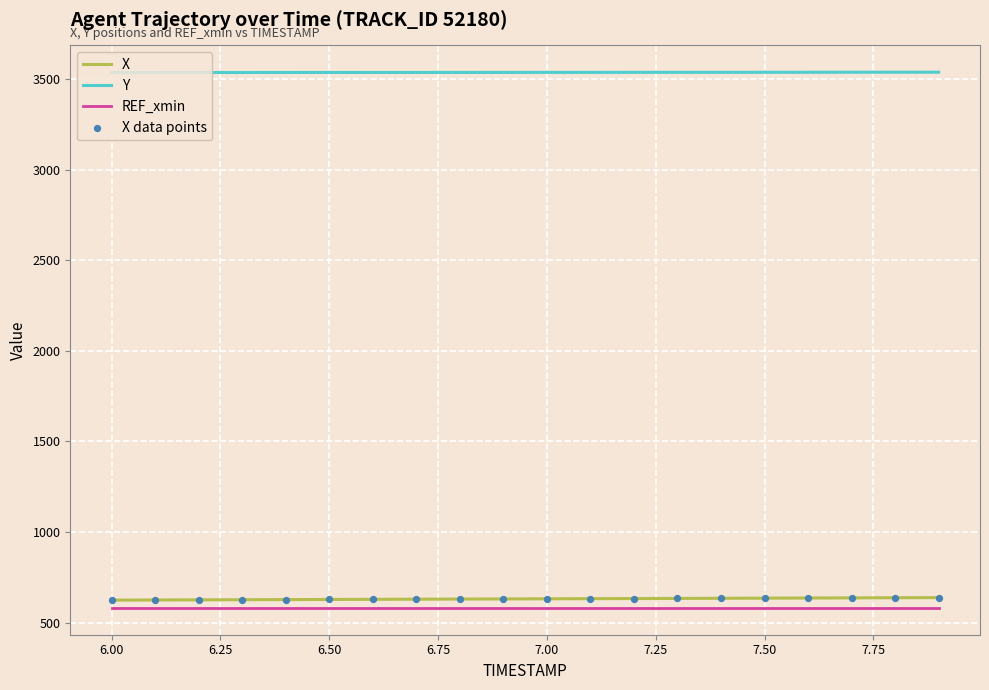

Which series has the largest total across all categories?

Y